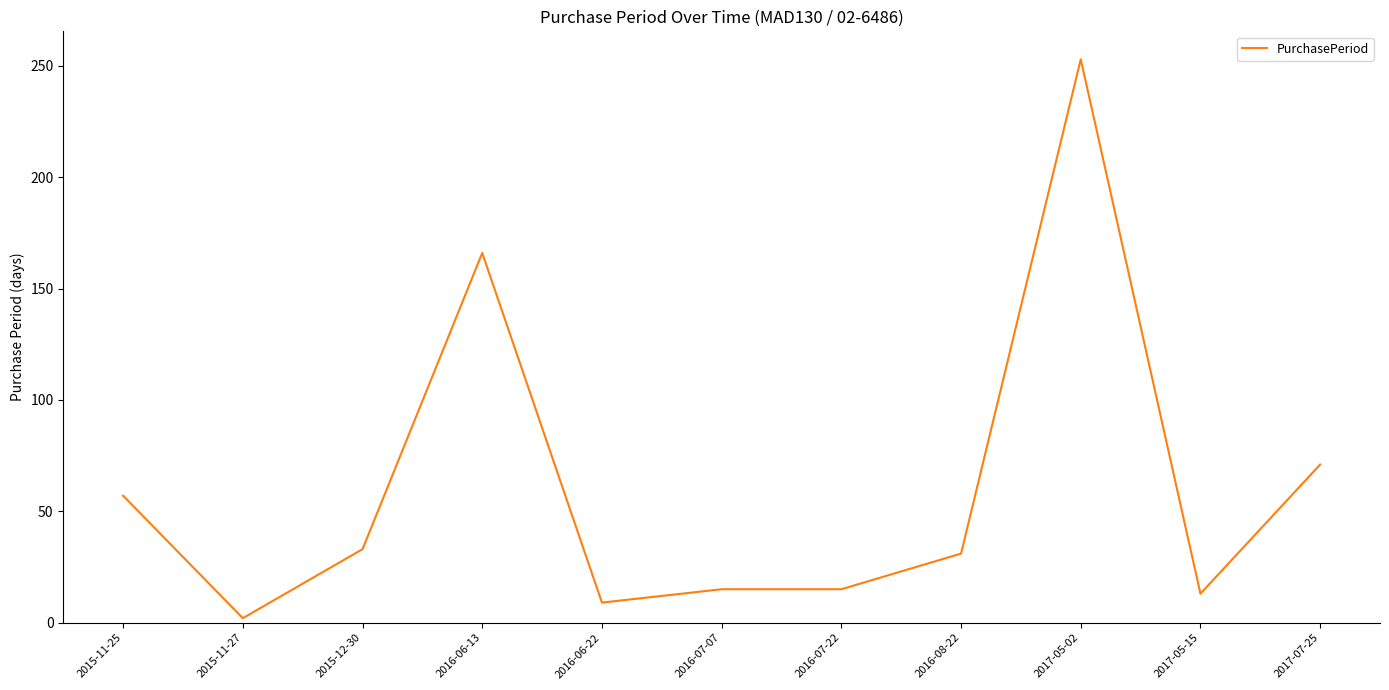

The value at 2016-06-13 is 220. True or false?

False